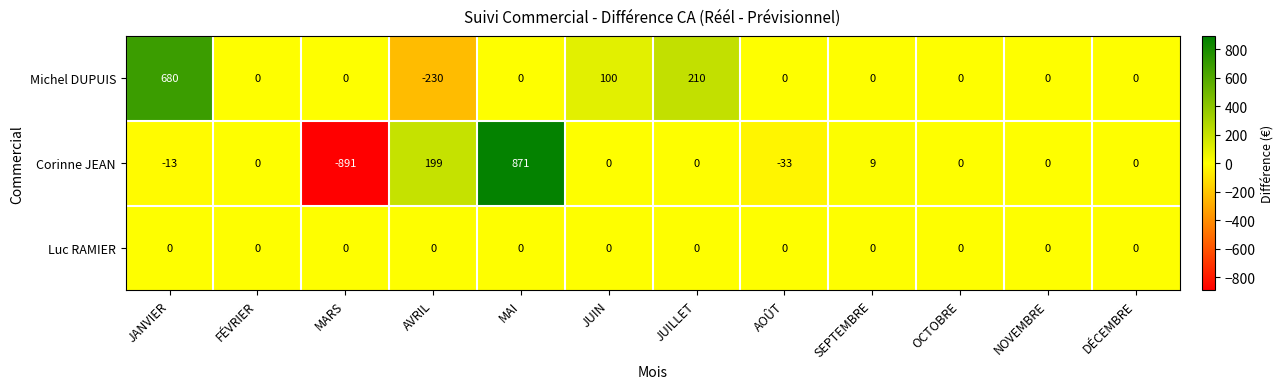

How many series are shown in this chart?

3